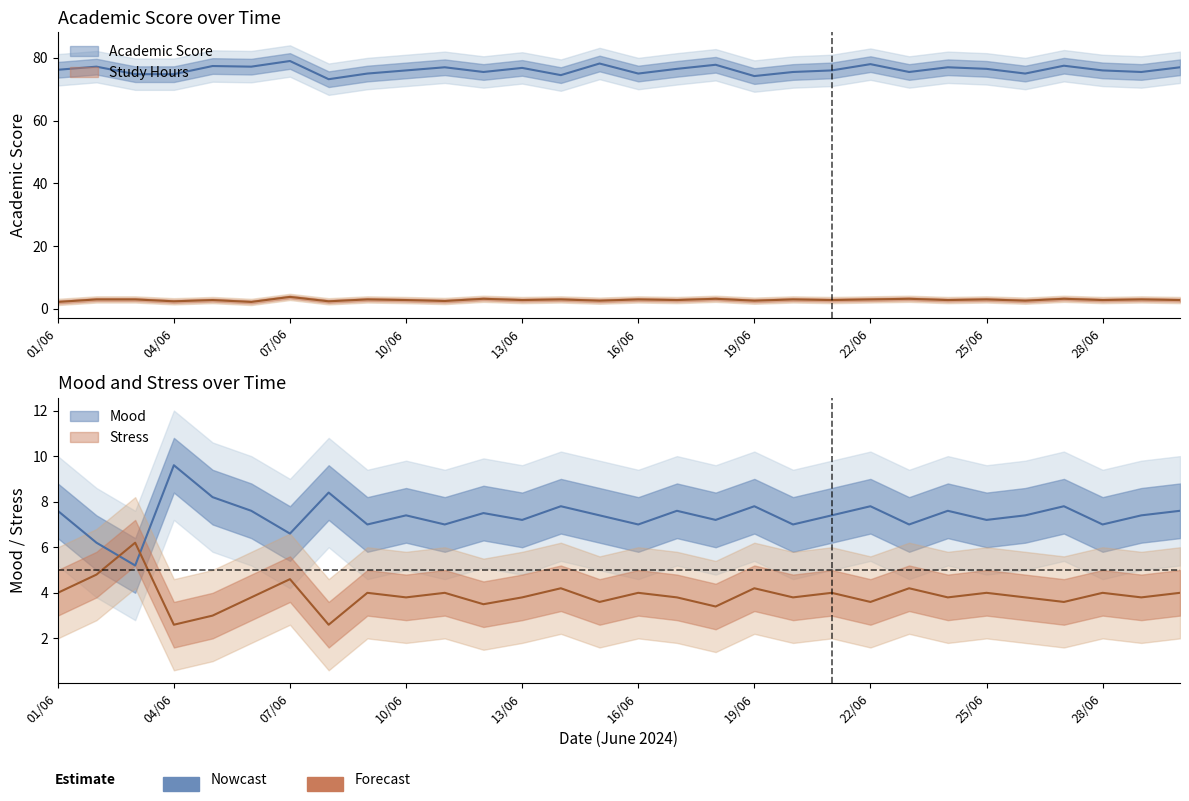

What is the label of the 12th point from the left?

12/06